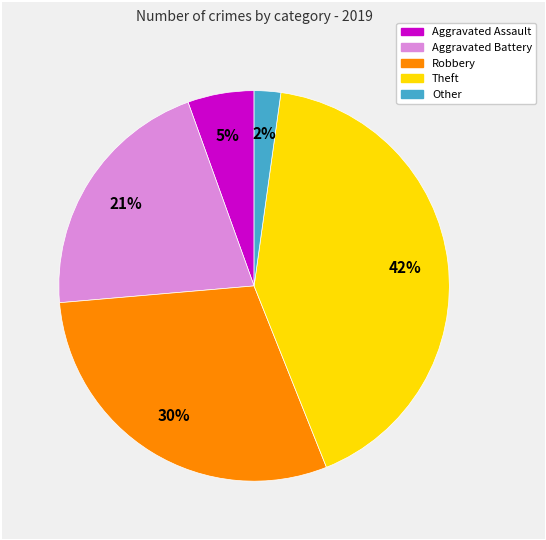

True or false: Aggravated Battery accounts for 21% of the total.

True